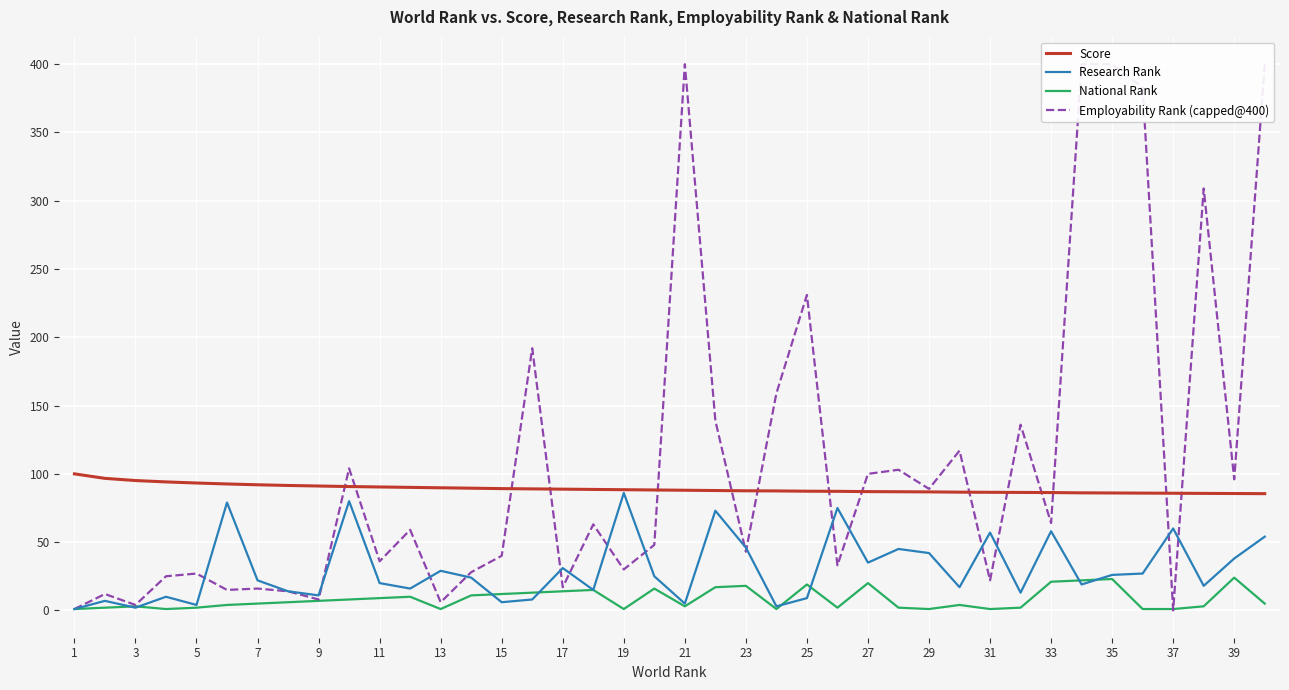

What is the minimum value for Score?

85.5